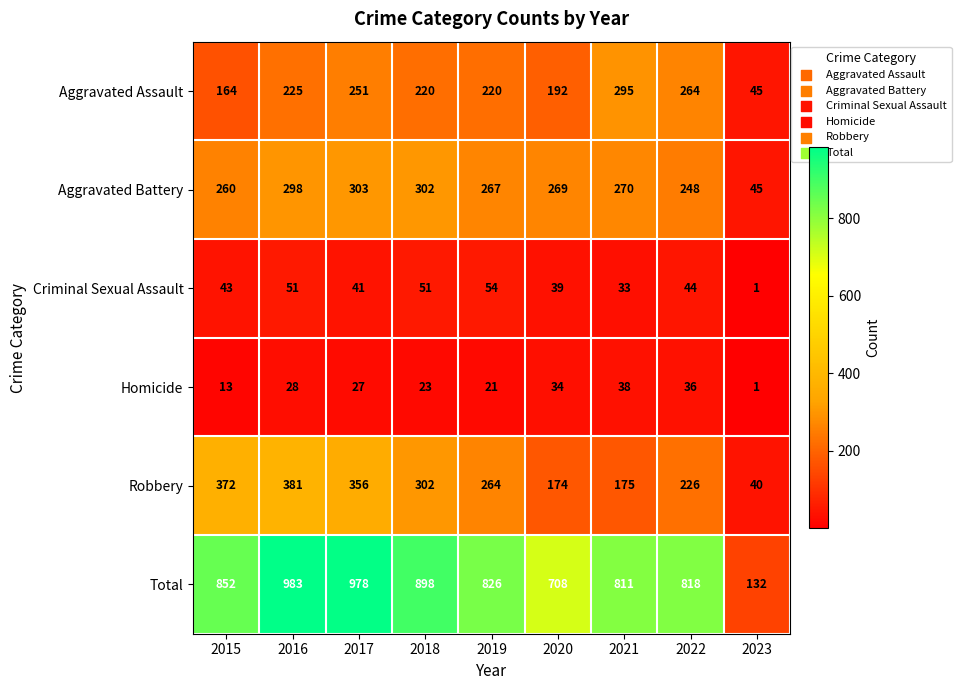

True or false: Homicide has a value of 1 at 2023.

True